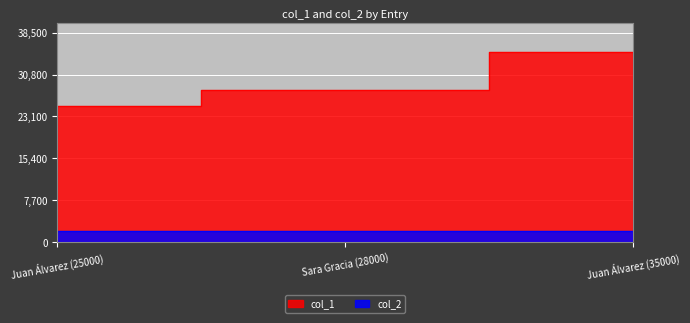

What is the greatest value displayed?

35000